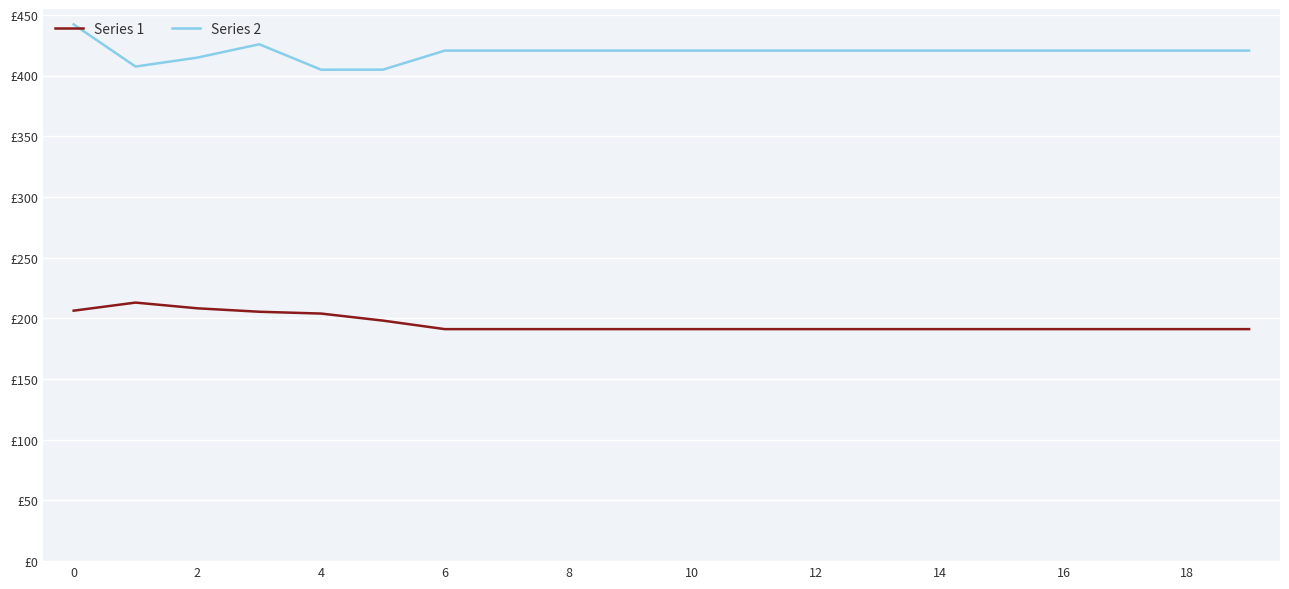

What is the value of the Series 1 point at the 16th from the left?

191.2